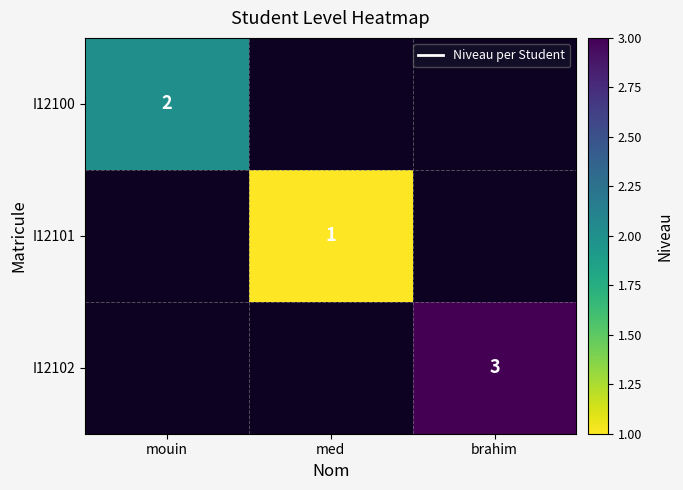

Is it true that I12102 equals 3 at brahim?

True